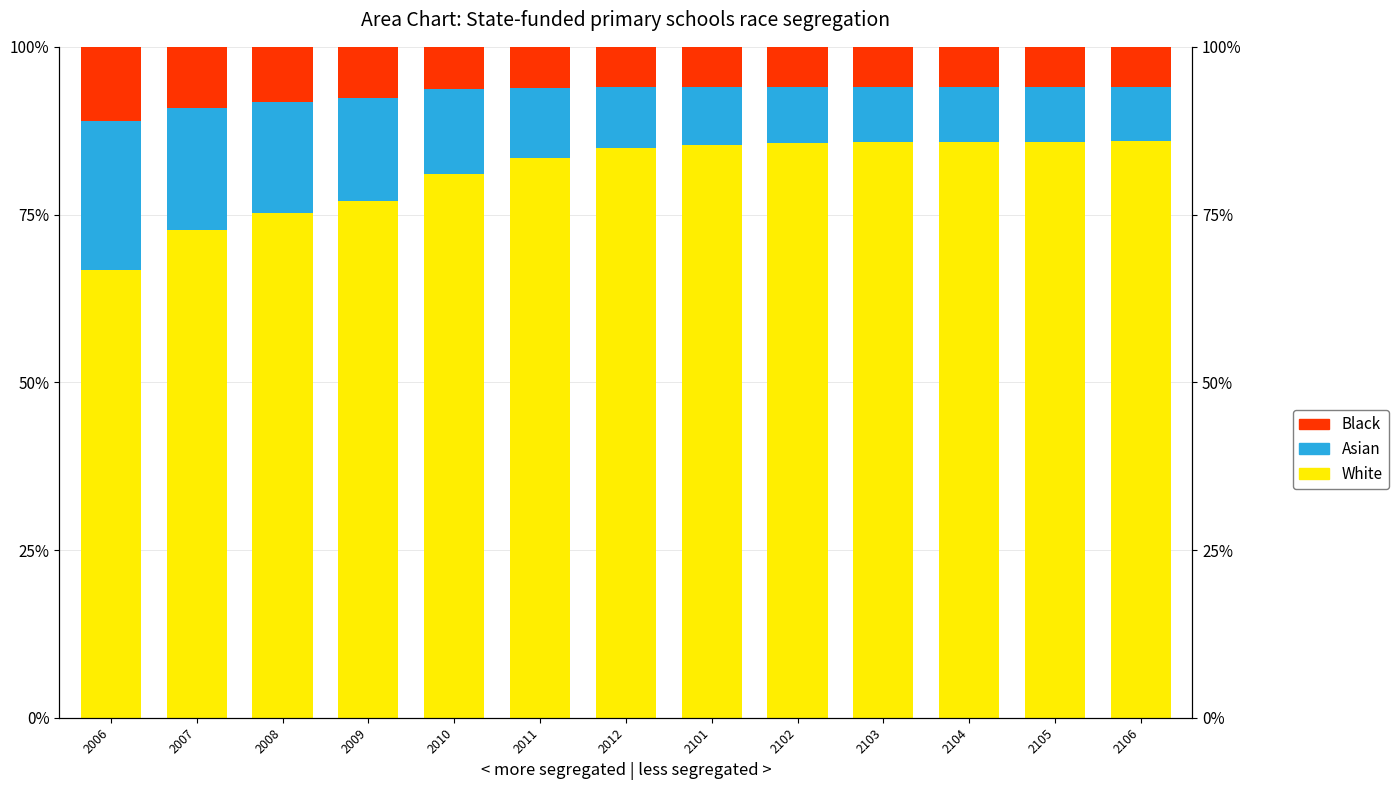

Where does the Black series first go above 6?

2006